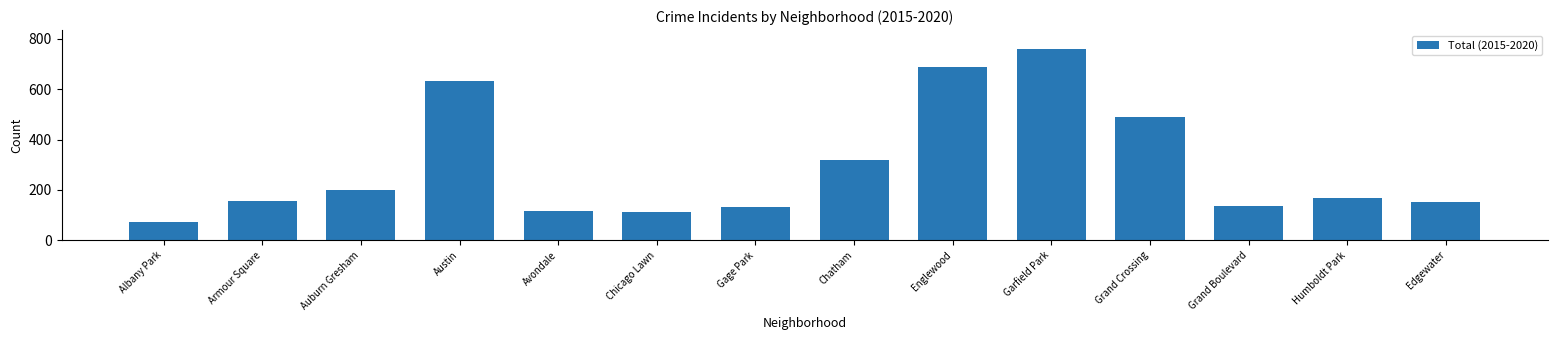

What is the label of the 5th bar from the left?

Avondale